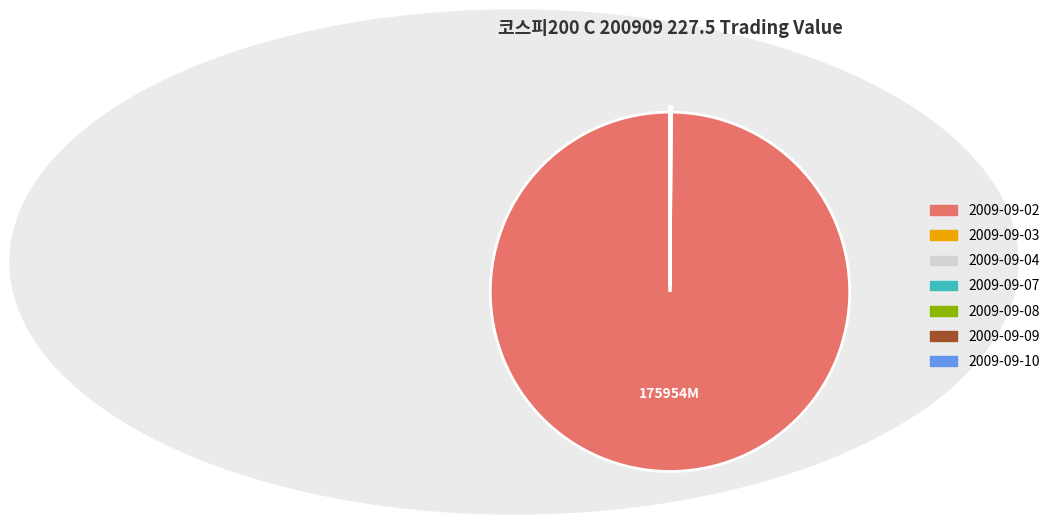

What is the largest slice in the pie chart?

2009-09-02